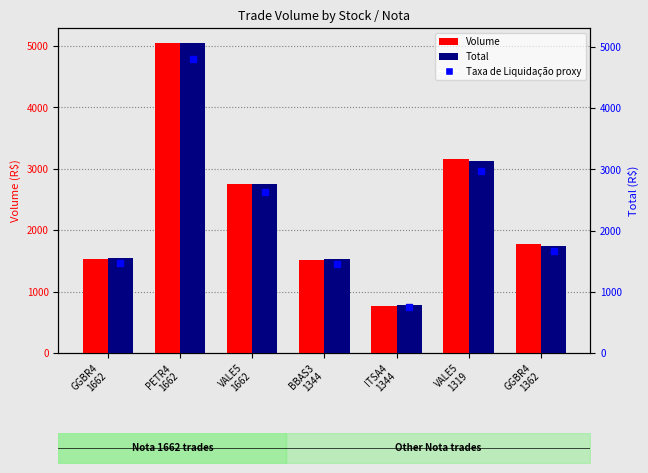

List the labels in order of Volume value, largest first.

PETR4
1662, VALE5
1319, VALE5
1662, GGBR4
1362, GGBR4
1662, BBAS3
1344, ITSA4
1344